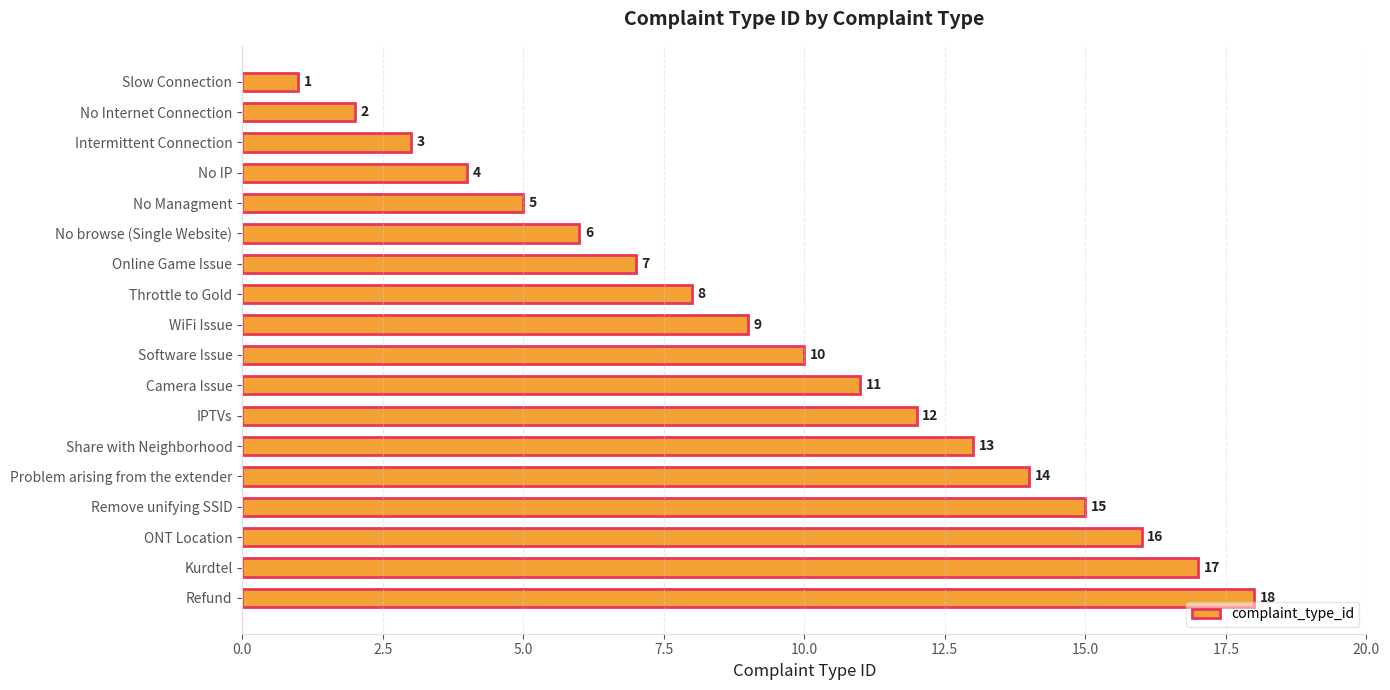

Where is the data nearest to the value 9?

WiFi Issue